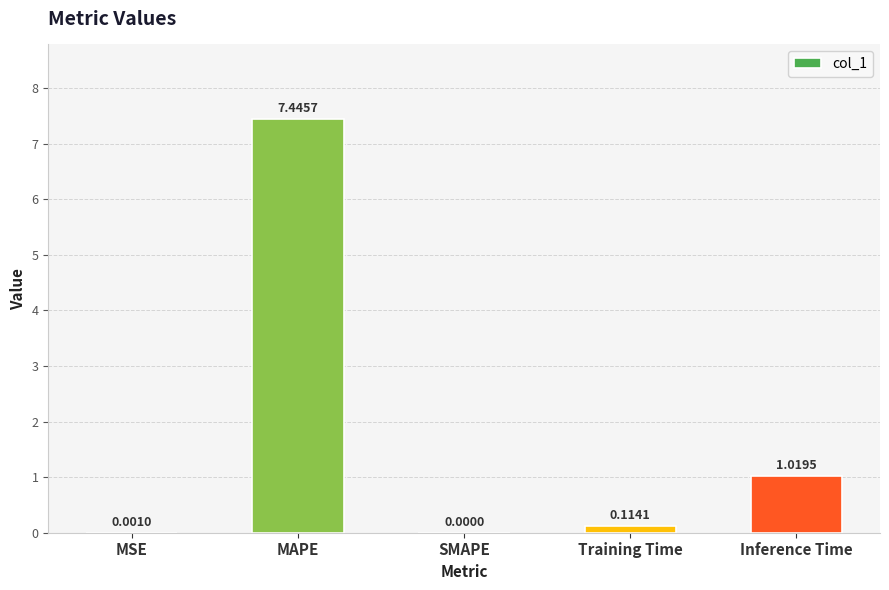

At which category does the chart reach its peak across all series?

MAPE